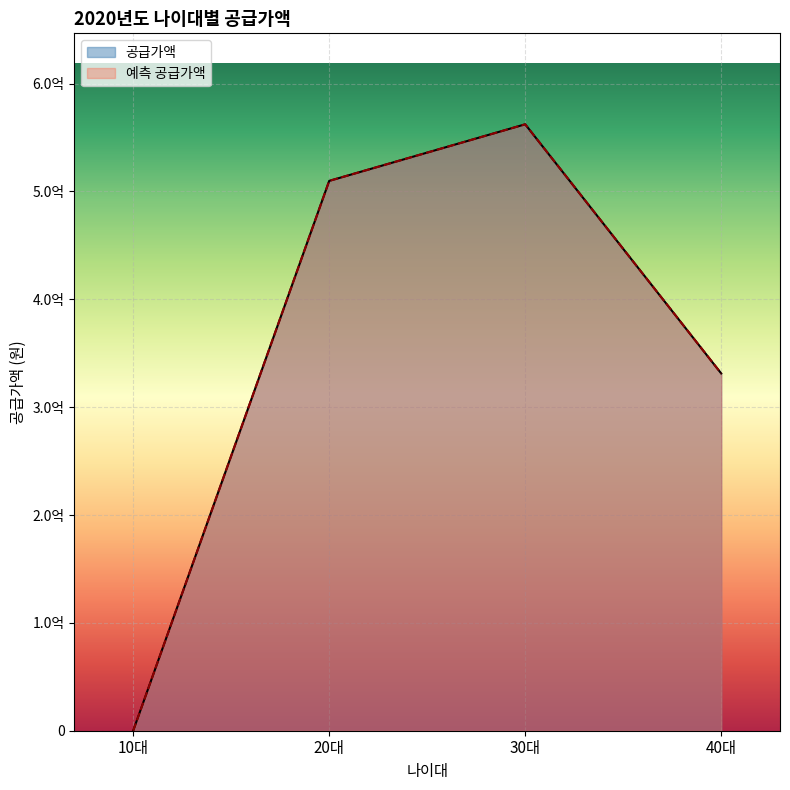

Reading left to right, transcribe all the data shown in this chart.

공급가액: 10대=0	20대=509820000	30대=562284000	40대=331273000
예측 공급가액: 10대=0	20대=509820000	30대=562284000	40대=331273000